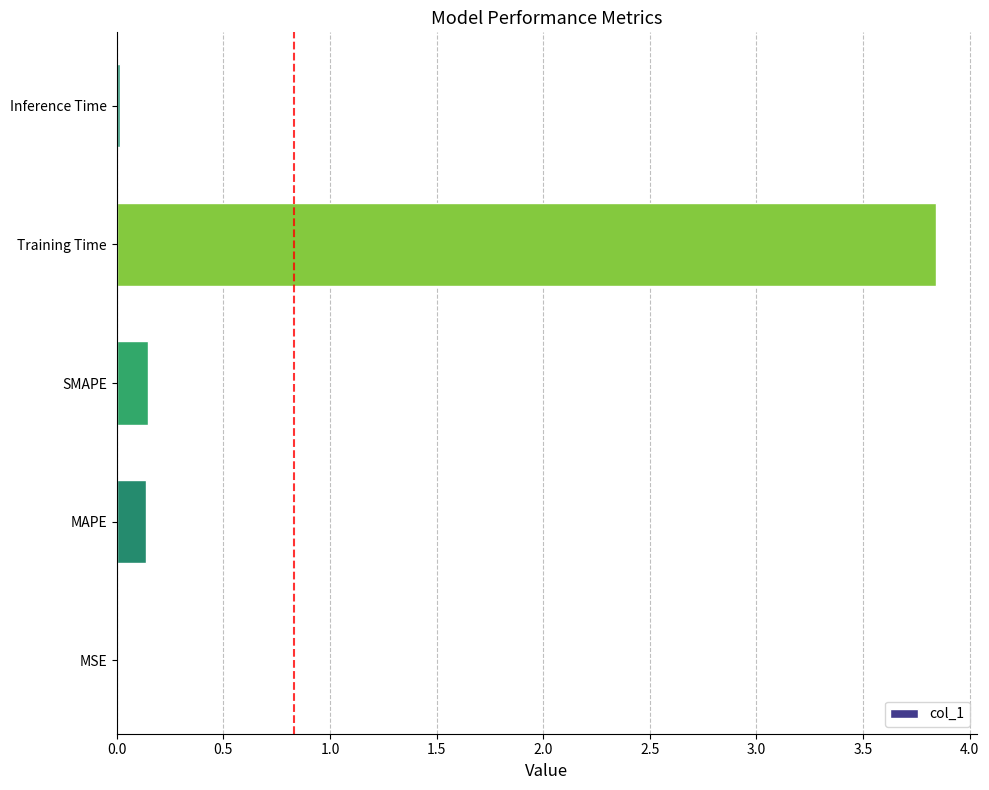

Is it true that the value at Inference Time is 0.0?

True